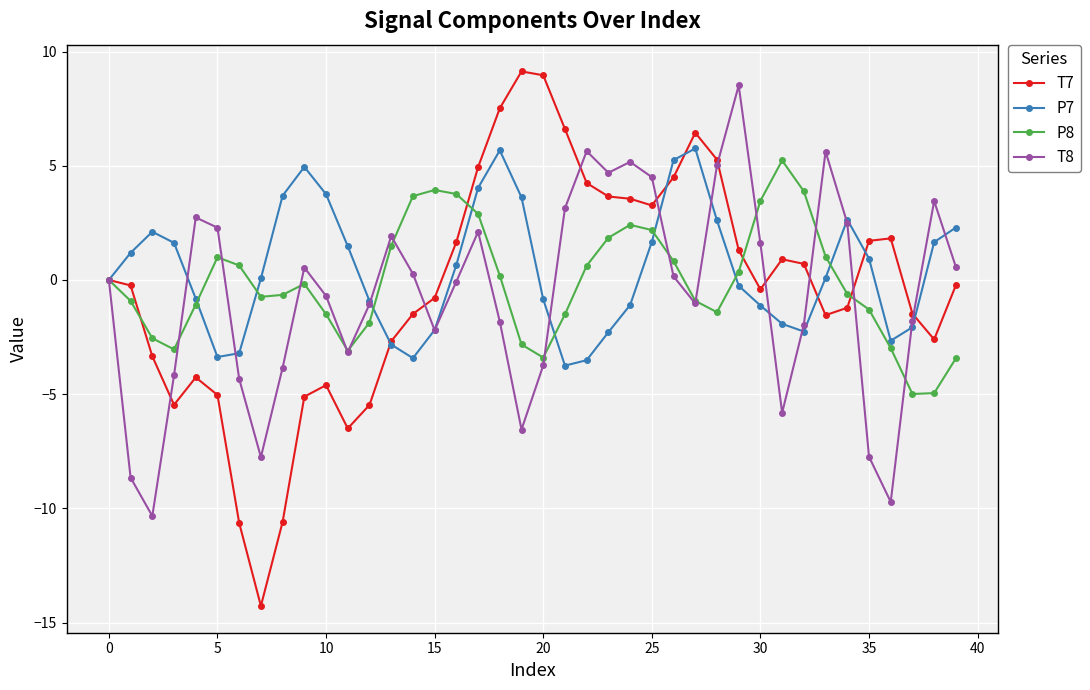

What is the highest value of the P8 series?

5.2